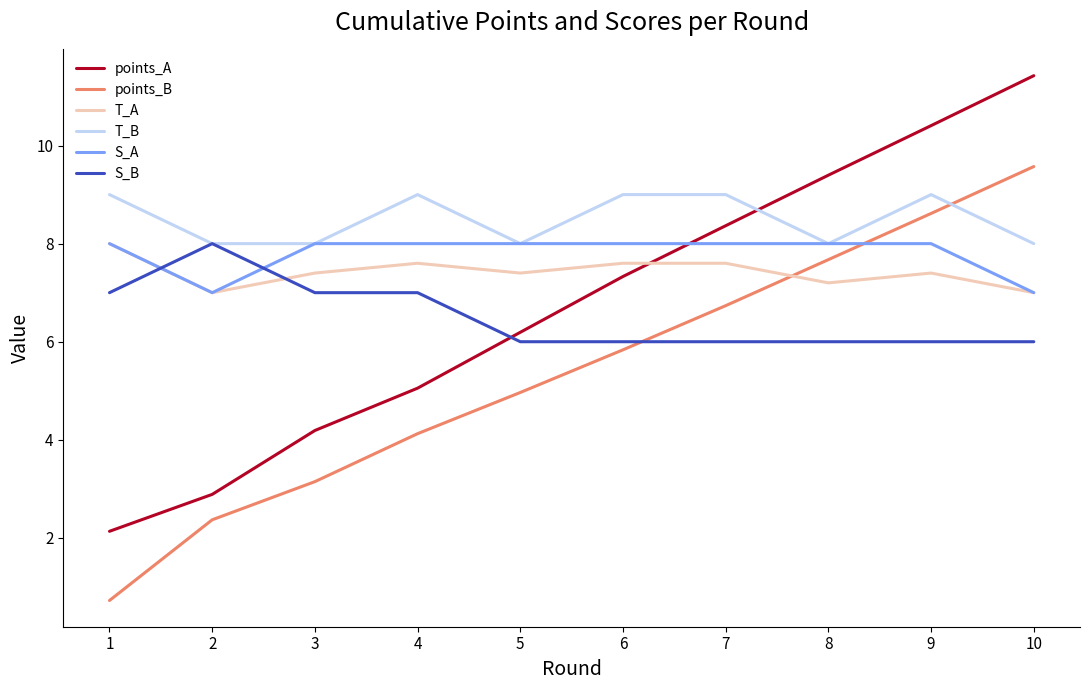

List the labels in order of points_B value, smallest first.

1, 2, 3, 4, 5, 6, 7, 8, 9, 10